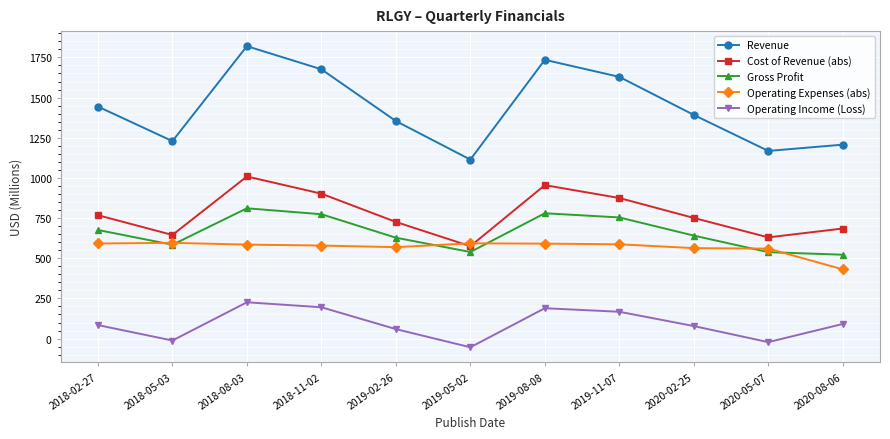

The value of Operating Expenses (abs) at 2018-02-27 is 828. True or false?

False